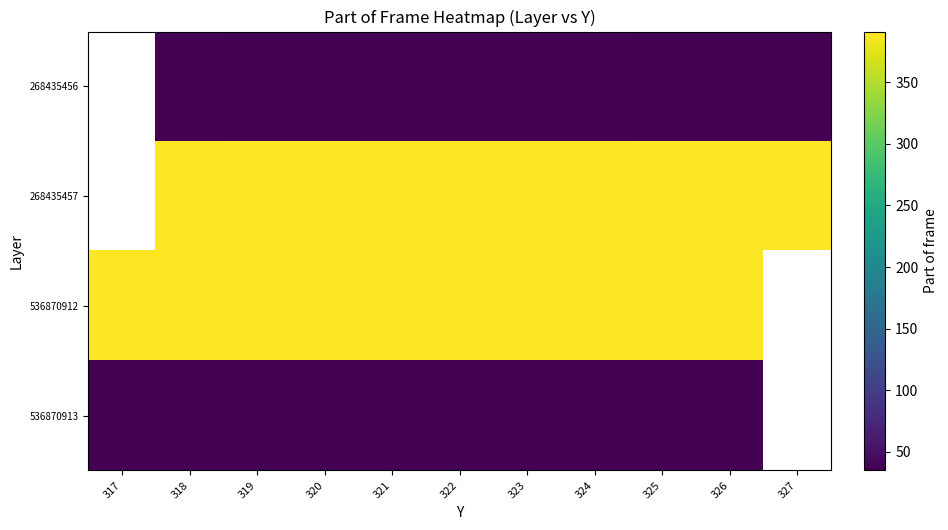

What is the minimum value shown in the chart?

35.0